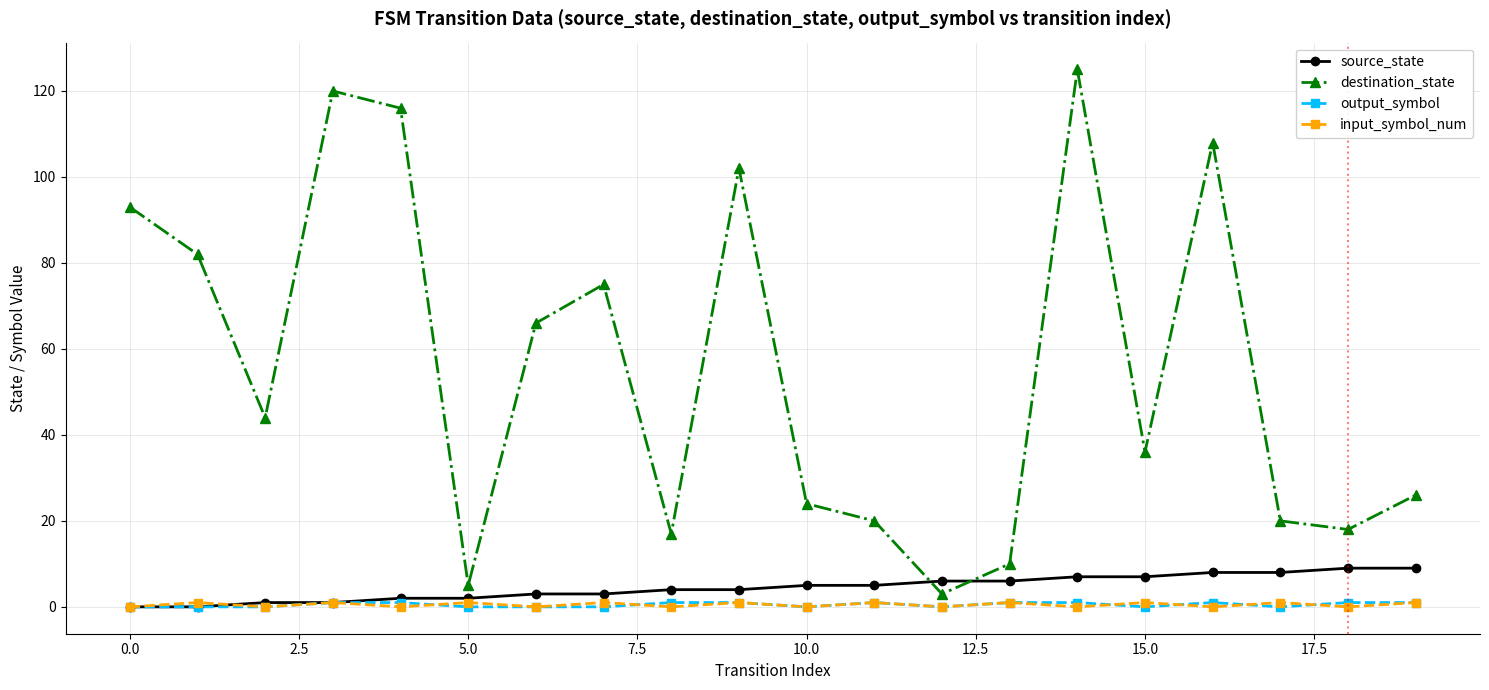

Which series has the largest range (max minus min)?

destination_state